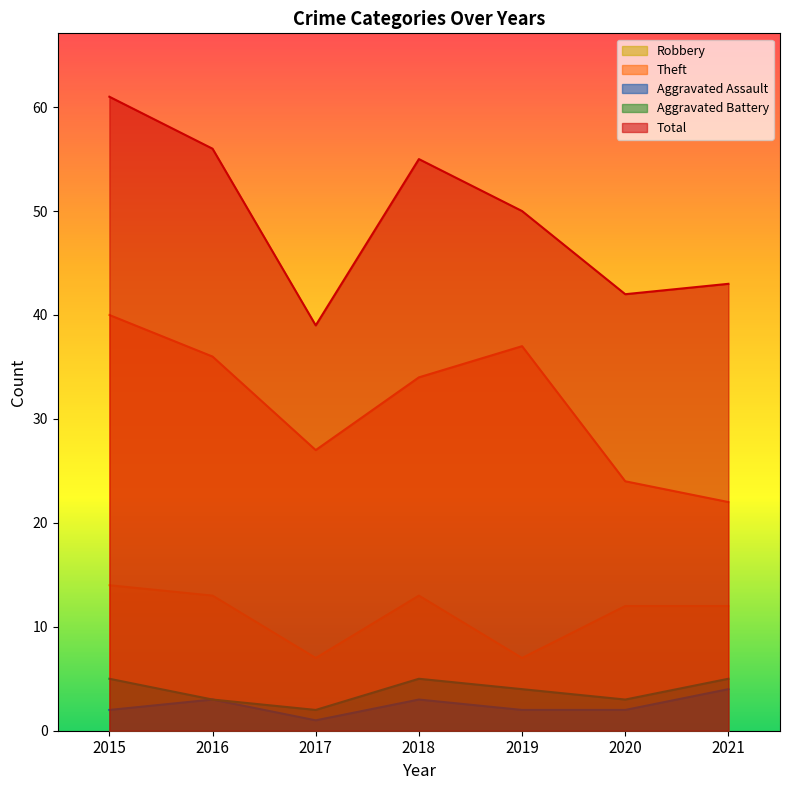

Which series has the largest total across all categories?

Total